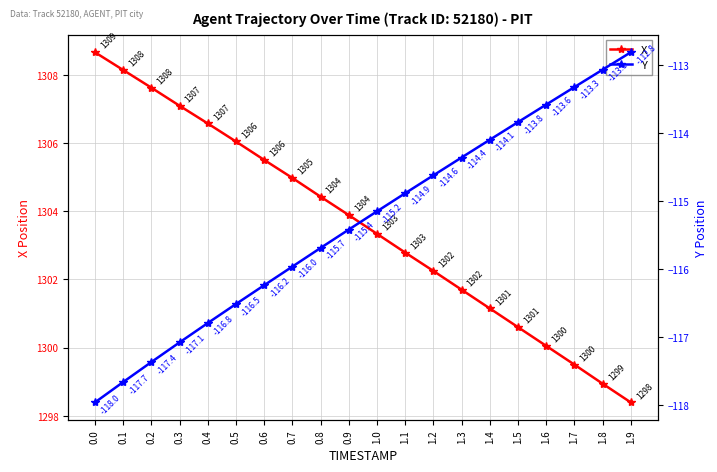

Rank the categories by X value from highest to lowest.

0.0, 0.1, 0.2, 0.3, 0.4, 0.5, 0.6, 0.7, 0.8, 0.9, 1.0, 1.1, 1.2, 1.3, 1.4, 1.5, 1.6, 1.7, 1.8, 1.9